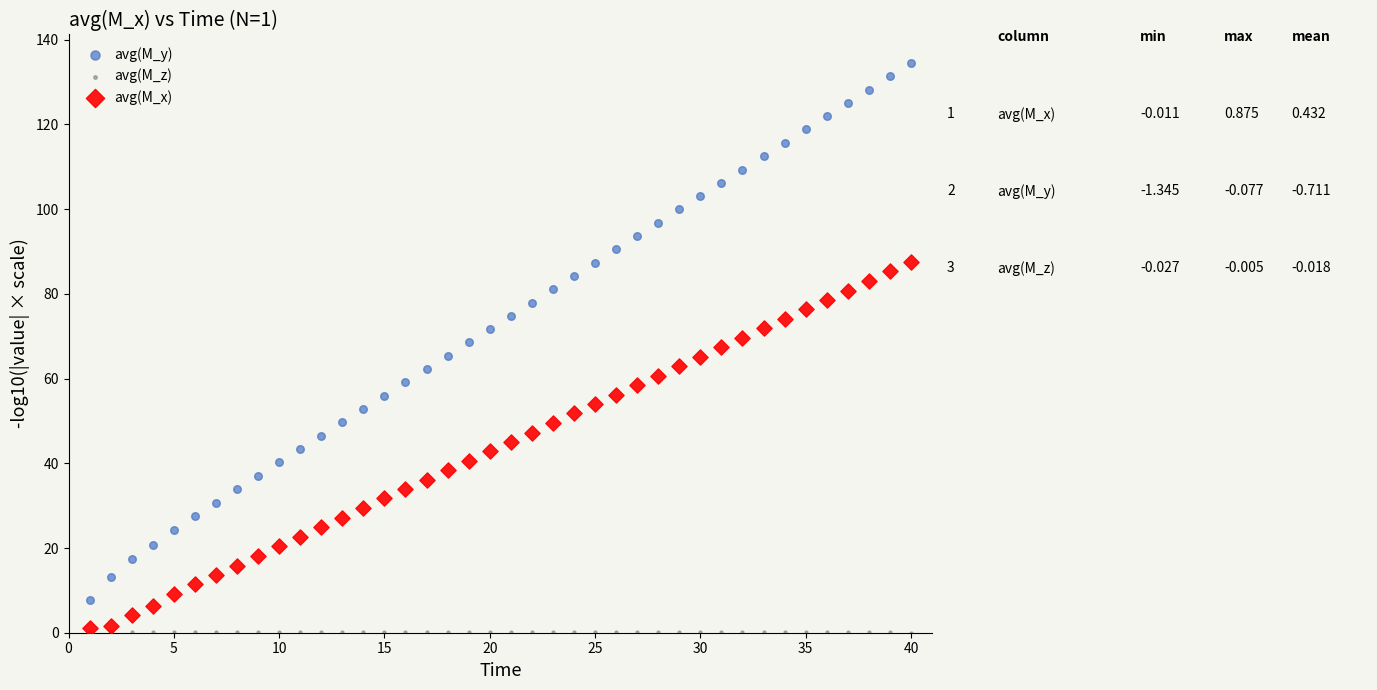

Which series reaches the maximum Y coordinate?

avg(M_y)